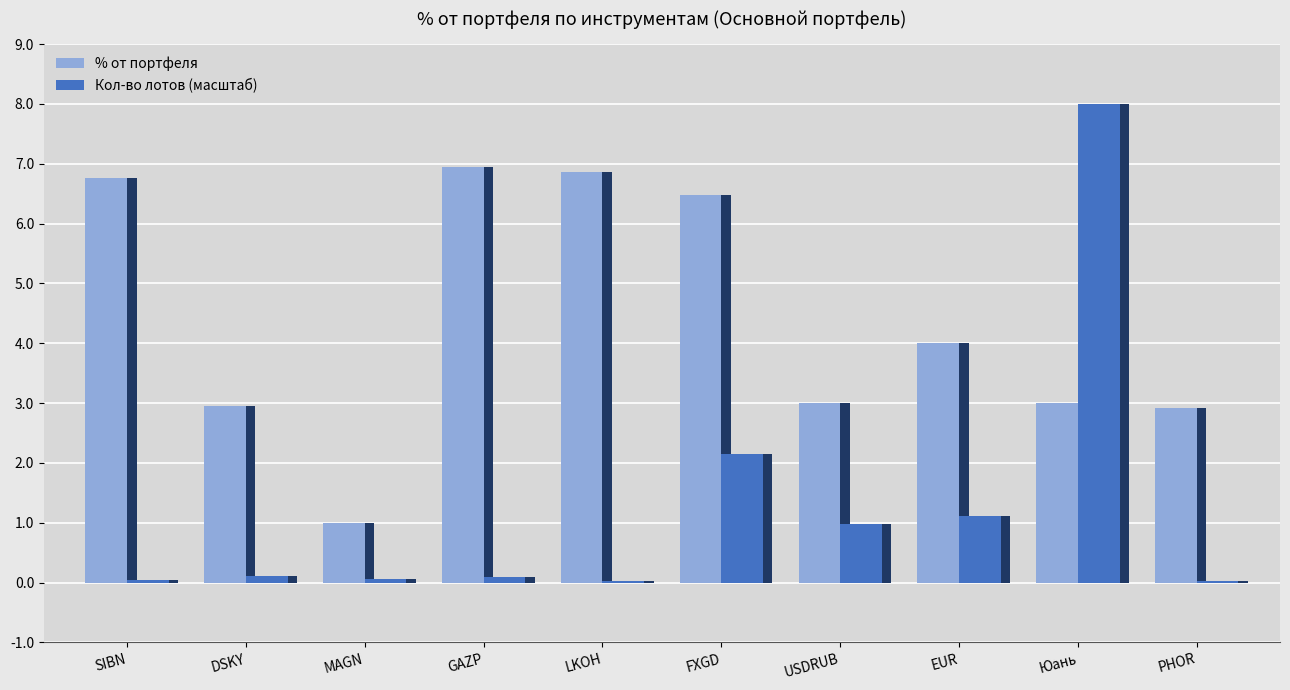

What position from the right is Юань?

2